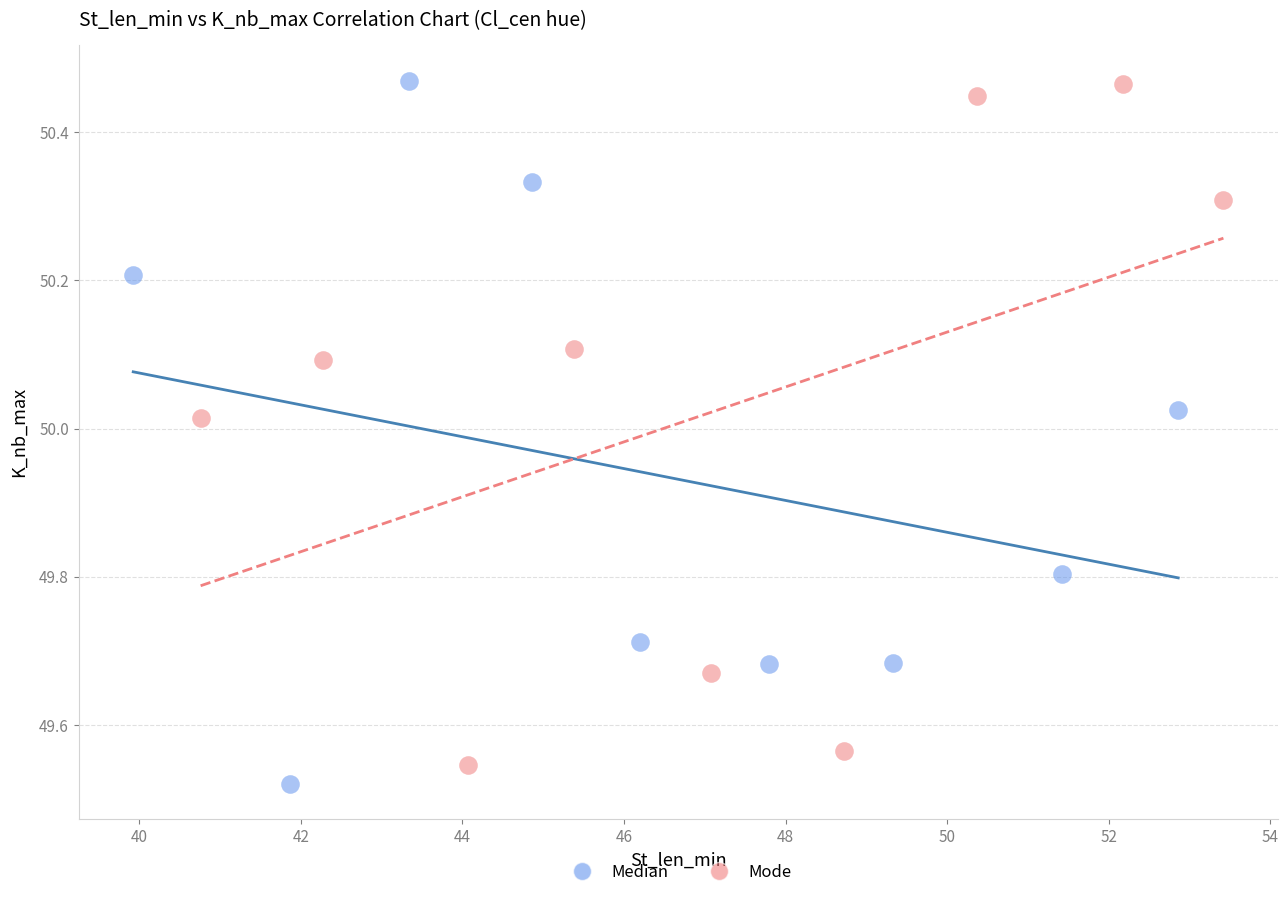

What are all the series names shown in the legend?

Median, Mode